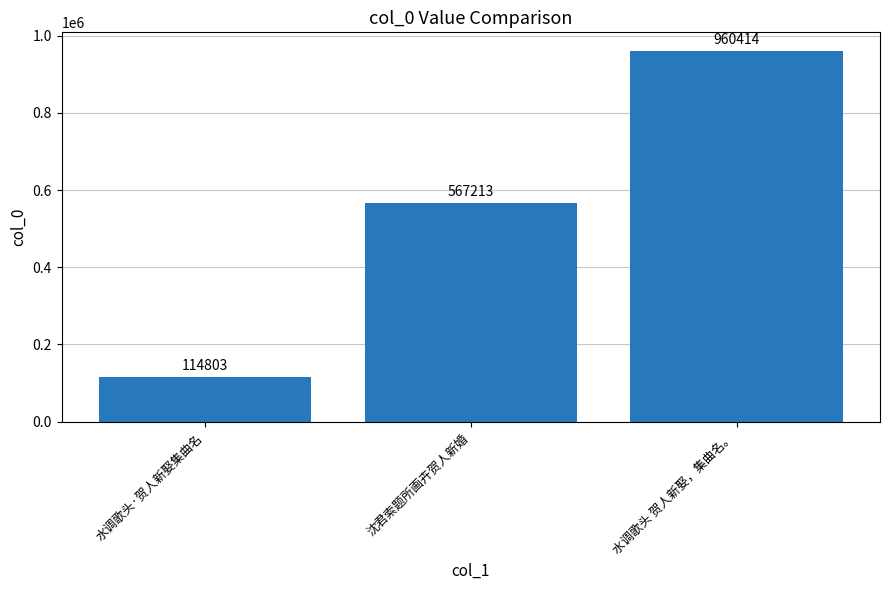

How many data points are less than 567213?

1